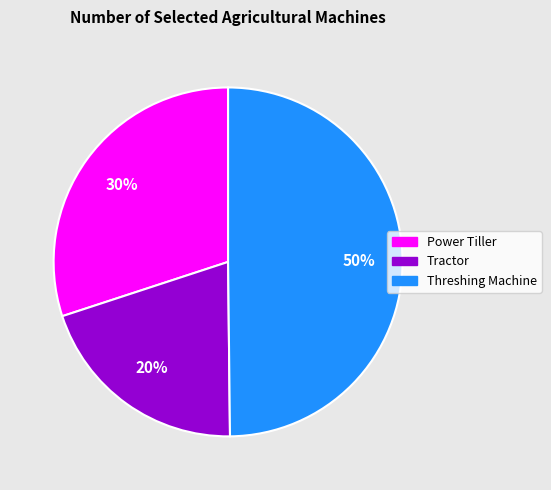

Approximately how many times larger is the value at Threshing Machine compared to Tractor?

2.5